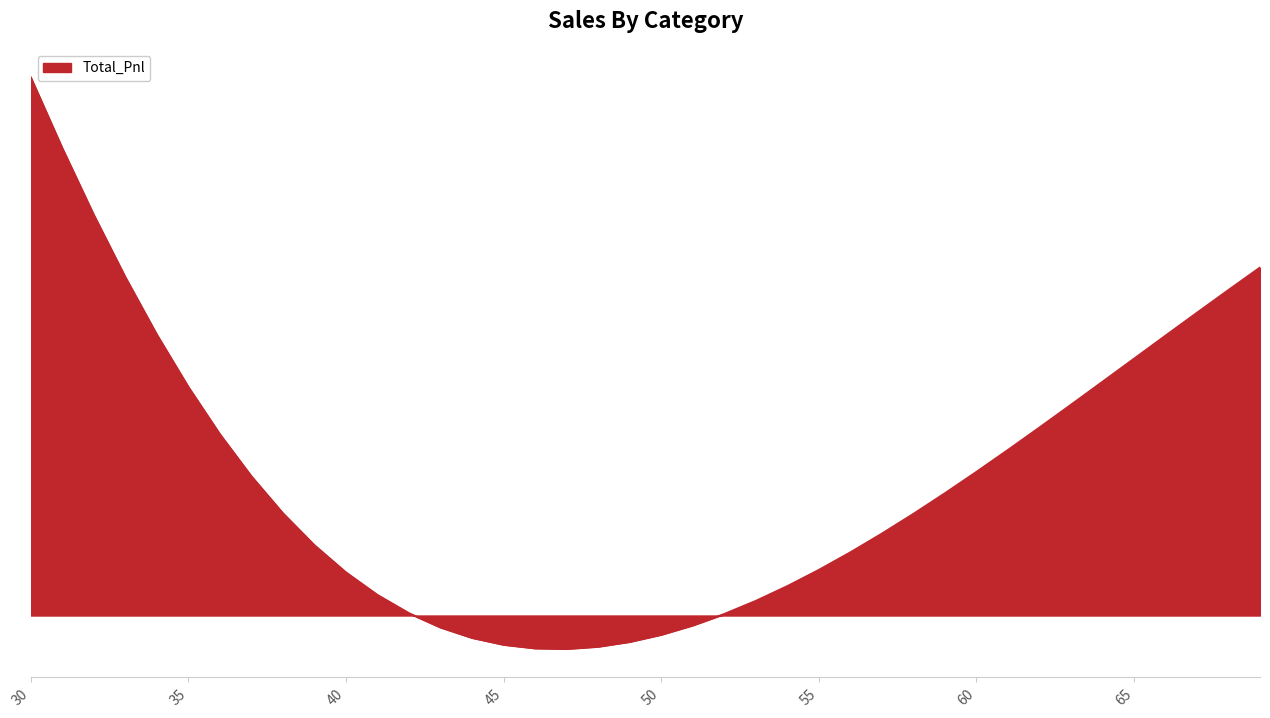

Is this an area chart (filled region under the line)?

Yes